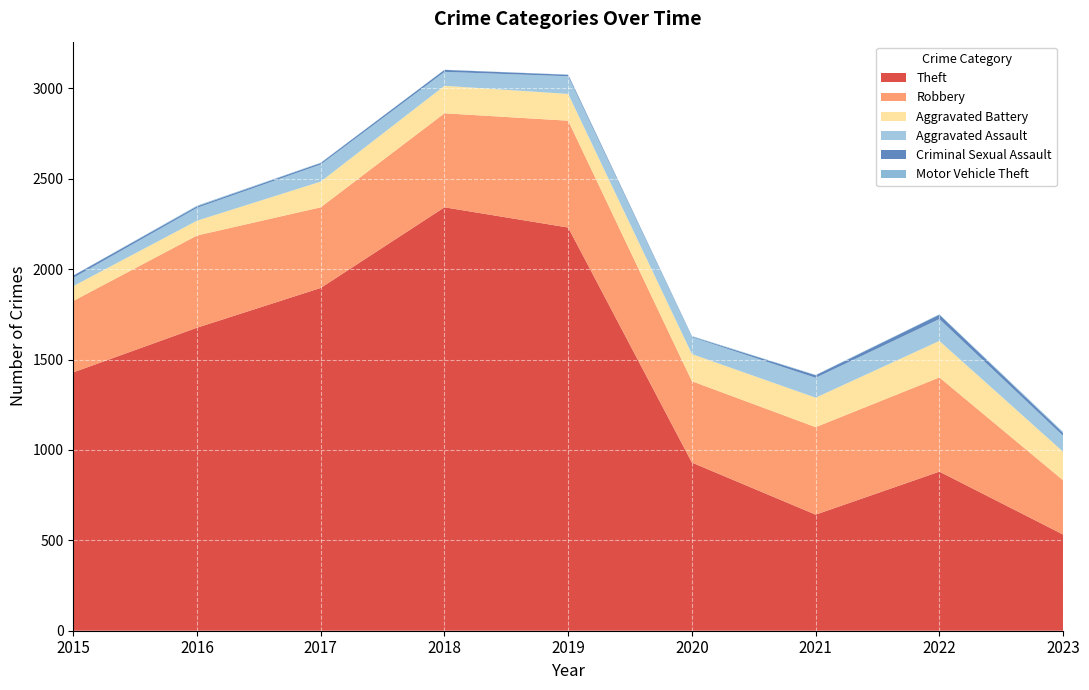

Reading right to left, extract all data points from this chart.

Theft: 2023=532	2022=880	2021=642	2020=930	2019=2230	2018=2342	2017=1896	2016=1676	2015=1429
Robbery: 2023=300	2022=521	2021=484	2020=450	2019=591	2018=520	2017=446	2016=510	2015=395
Aggravated Battery: 2023=158	2022=202	2021=163	2020=150	2019=148	2018=152	2017=142	2016=82	2015=82
Aggravated Assault: 2023=88	2022=121	2021=110	2020=94	2019=98	2018=77	2017=95	2016=71	2015=46
Criminal Sexual Assault: 2023=15	2022=24	2021=14	2020=3	2019=8	2018=11	2017=8	2016=8	2015=12
Motor Vehicle Theft: 2023=6	2022=2	2021=2	2020=3	2019=1	2018=1	2017=2	2016=4	2015=1